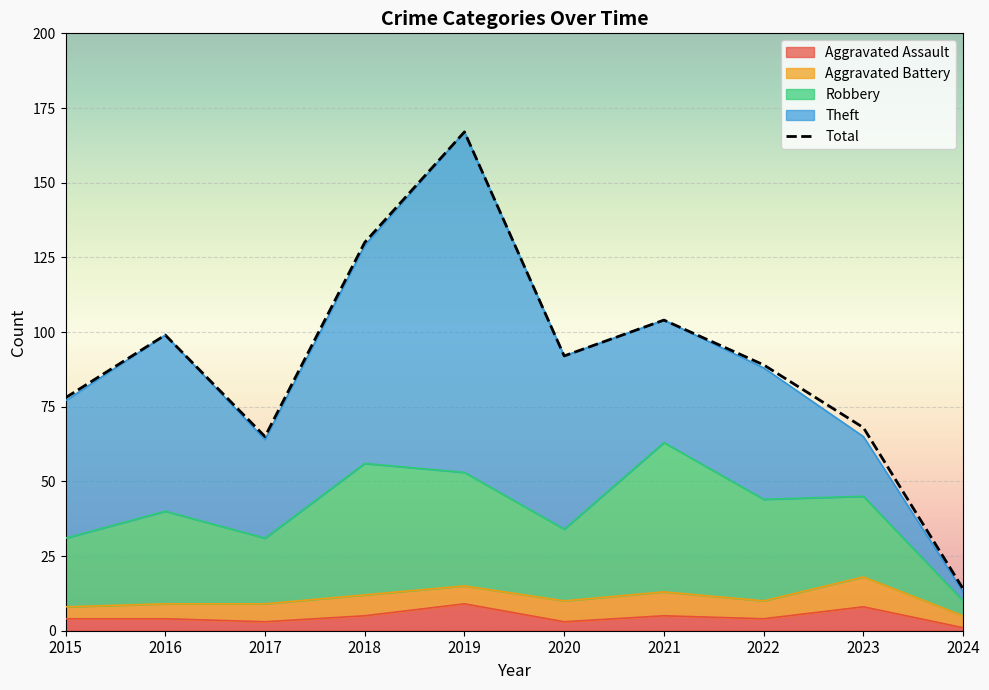

True or false: the data shows 130 at 2018.

True